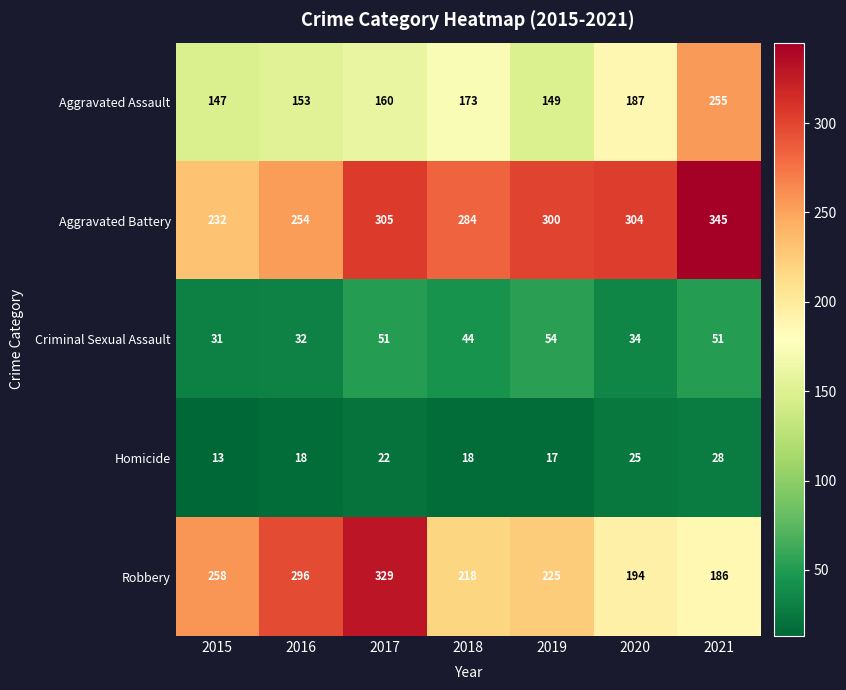

What is the average value of the Aggravated Battery series?

289